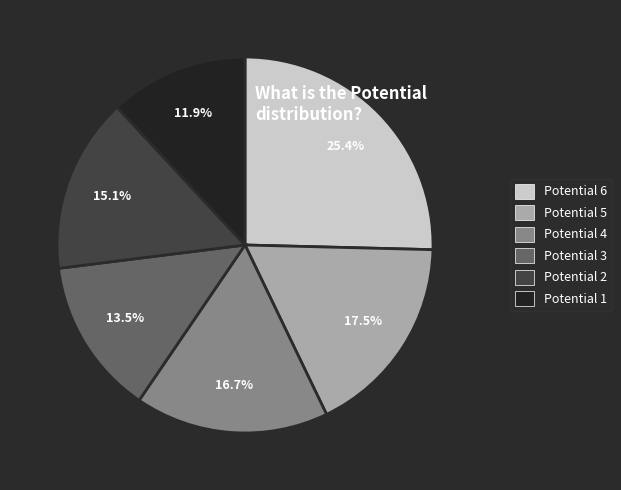

Count the number of slices in the pie.

6